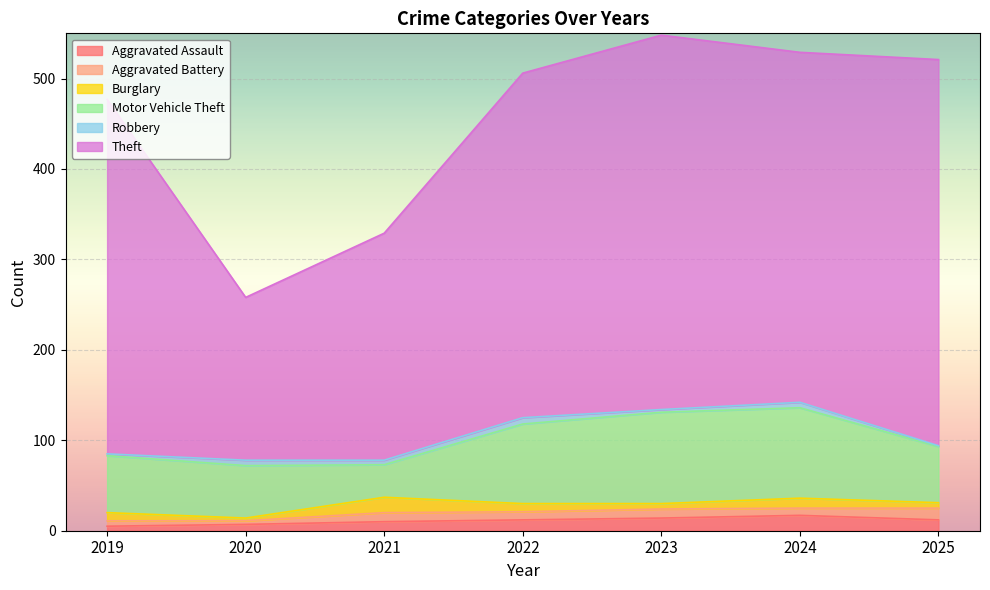

What is the difference between the highest and lowest values at 2022?

374